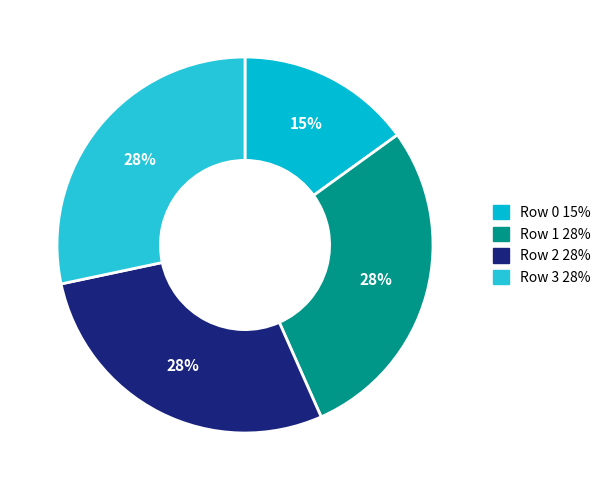

How many segments does this pie chart have?

4